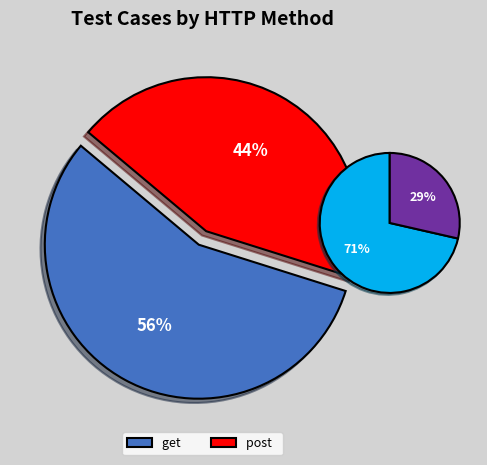

The get slice represents 56% of the pie. True or false?

True